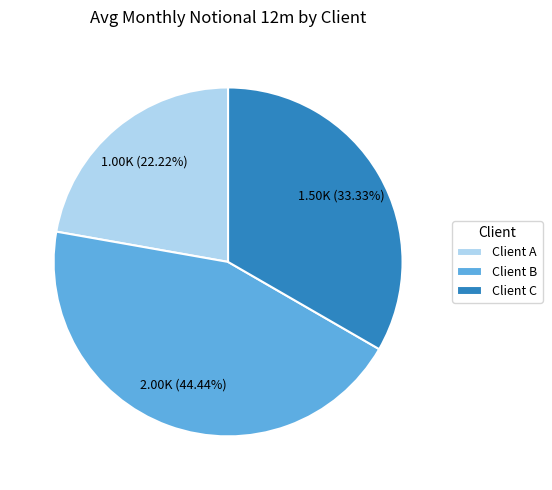

To the nearest percent, what is the average slice percentage?

33%